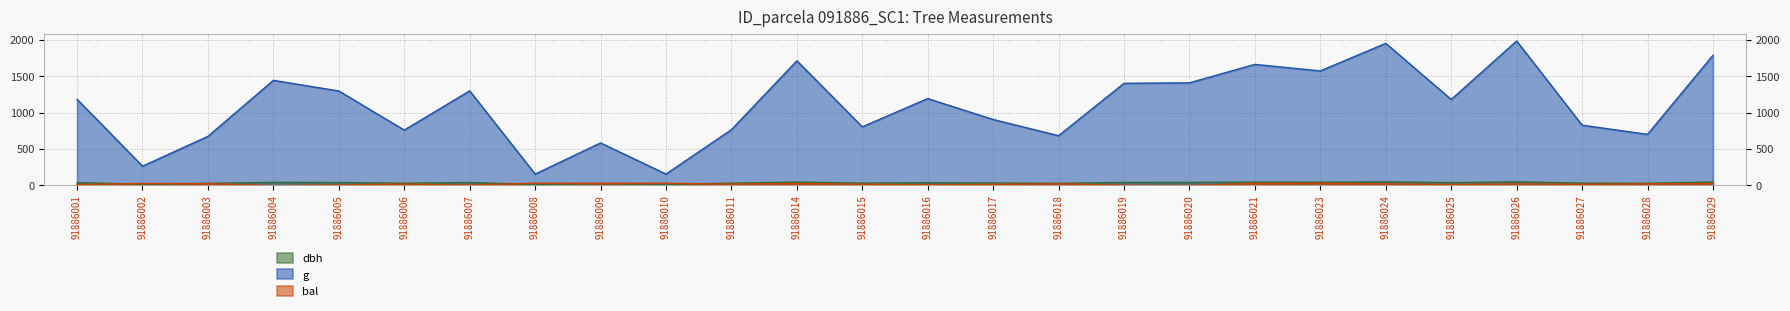

Reading left to right, list all the values displayed in this chart.

dbh: 38.8	18.4	29.3	42.9	40.7	31.1	40.7	14.1	27.3	14.1	31.2	46.7	32.0	39.0	34.0	29.5	42.3	42.4	46.0	44.8	49.9	38.8	50.3	32.5	29.9	47.7
g: 1184.9	264.8	675.3	1444.9	1298.6	761.0	1300.5	156.6	584.4	156.8	766.8	1713.6	806.0	1194.4	906.5	684.2	1404.1	1410.9	1664.3	1574.5	1953.5	1181.9	1985.9	829.0	702.3	1788.7
bal: 11.4	28.1	24.5	0.0	7.9	19.4	6.0	31.0	28.9	30.5	18.3	26.3	17.2	9.7	14.7	23.5	4.0	2.0	27.2	29.7	21.5	13.1	20.5	16.0	22.5	25.4